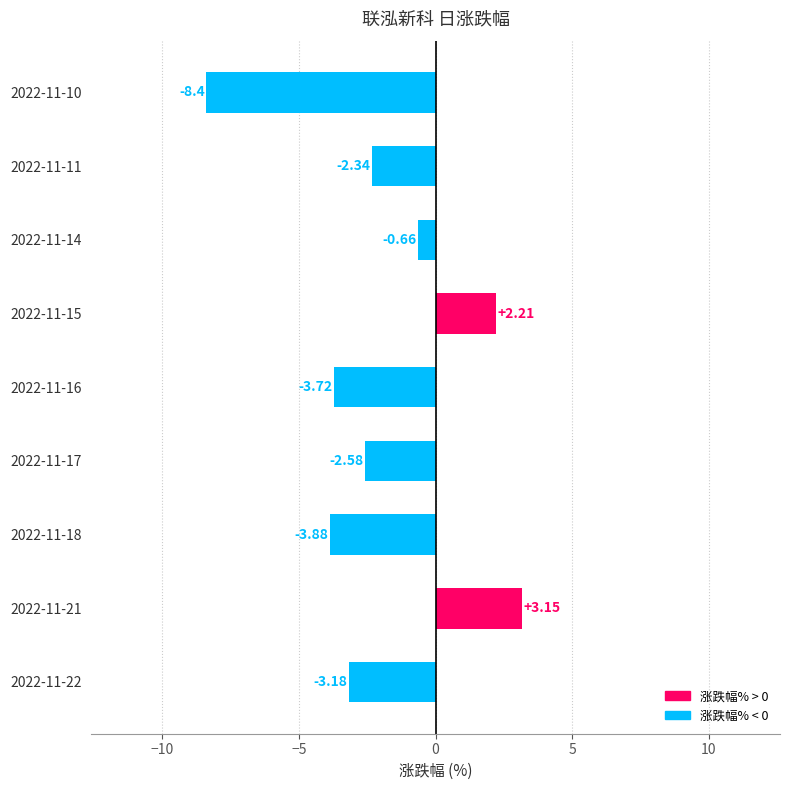

How many positive values are there?

2